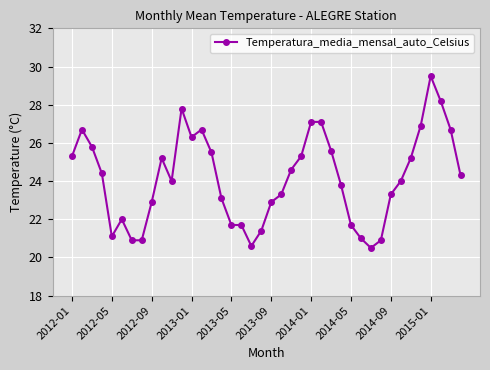

What is the difference between the maximum and second lowest values?

8.9